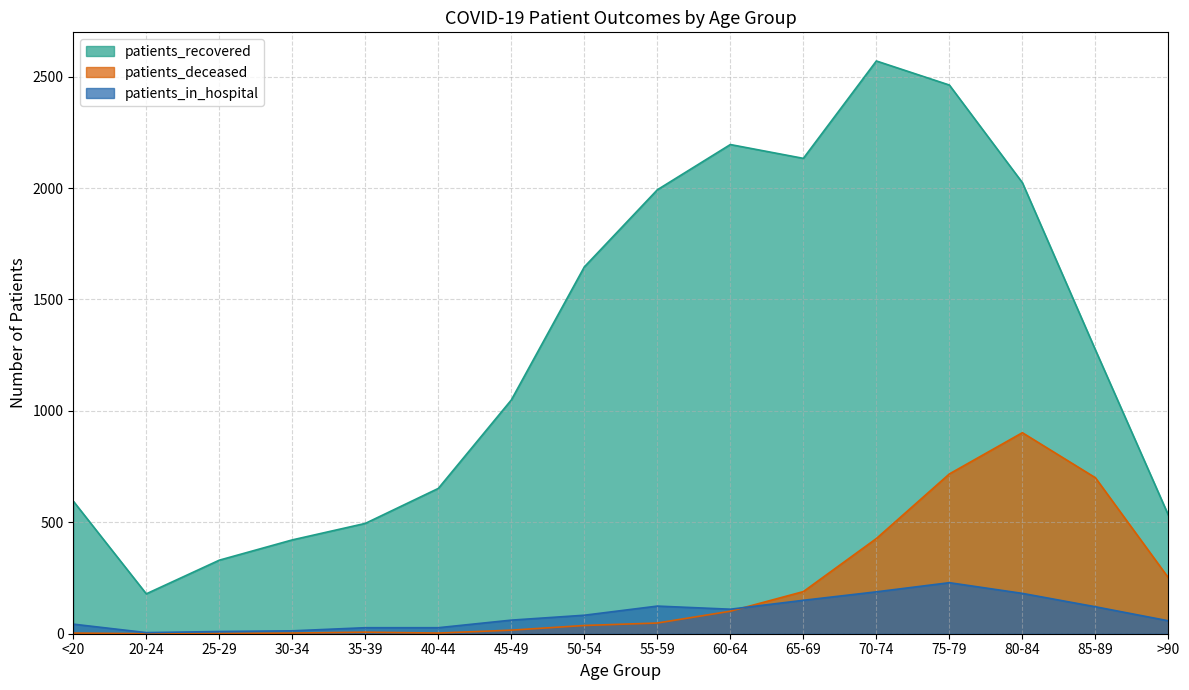

How many data points does each series have?

16